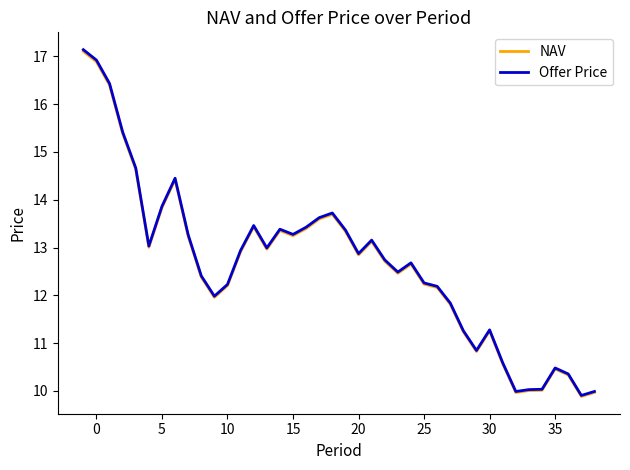

What is the minimum value shown in the chart?

9.9